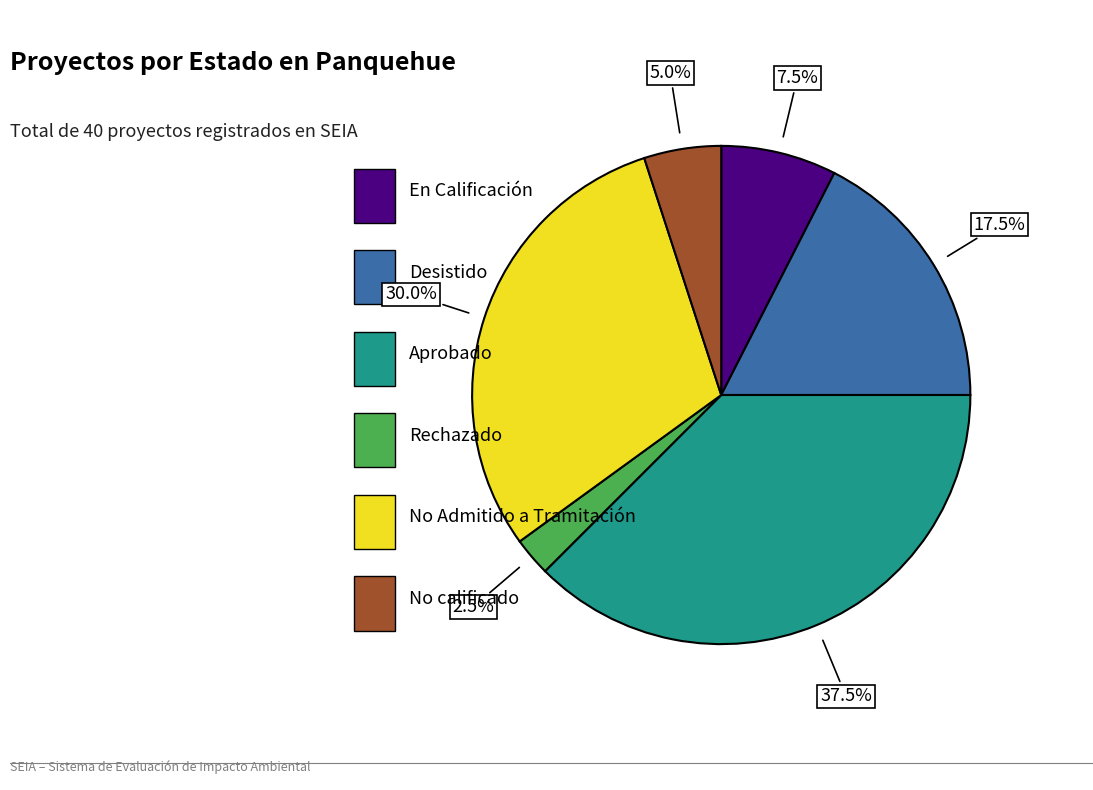

Does any single category account for the majority?

No